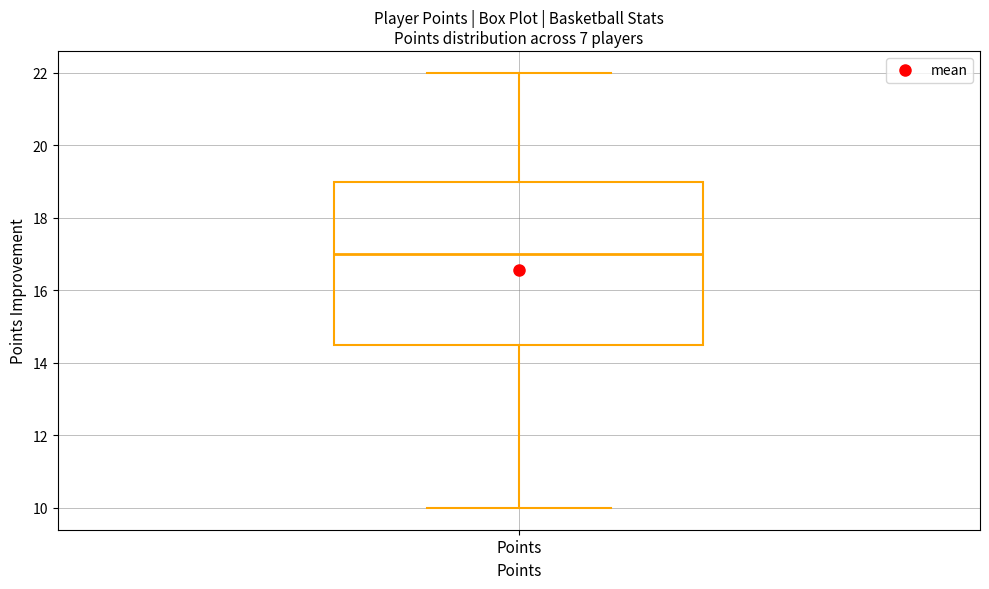

Read this box plot against the y-axis: the position of the median line, the range covered by the box, and the ends of both whiskers. The values are not printed on the chart, so give them approximately, as read against the axis.

median 17.0, box 14.6 to 19.0, whiskers 10.0 to 22.0